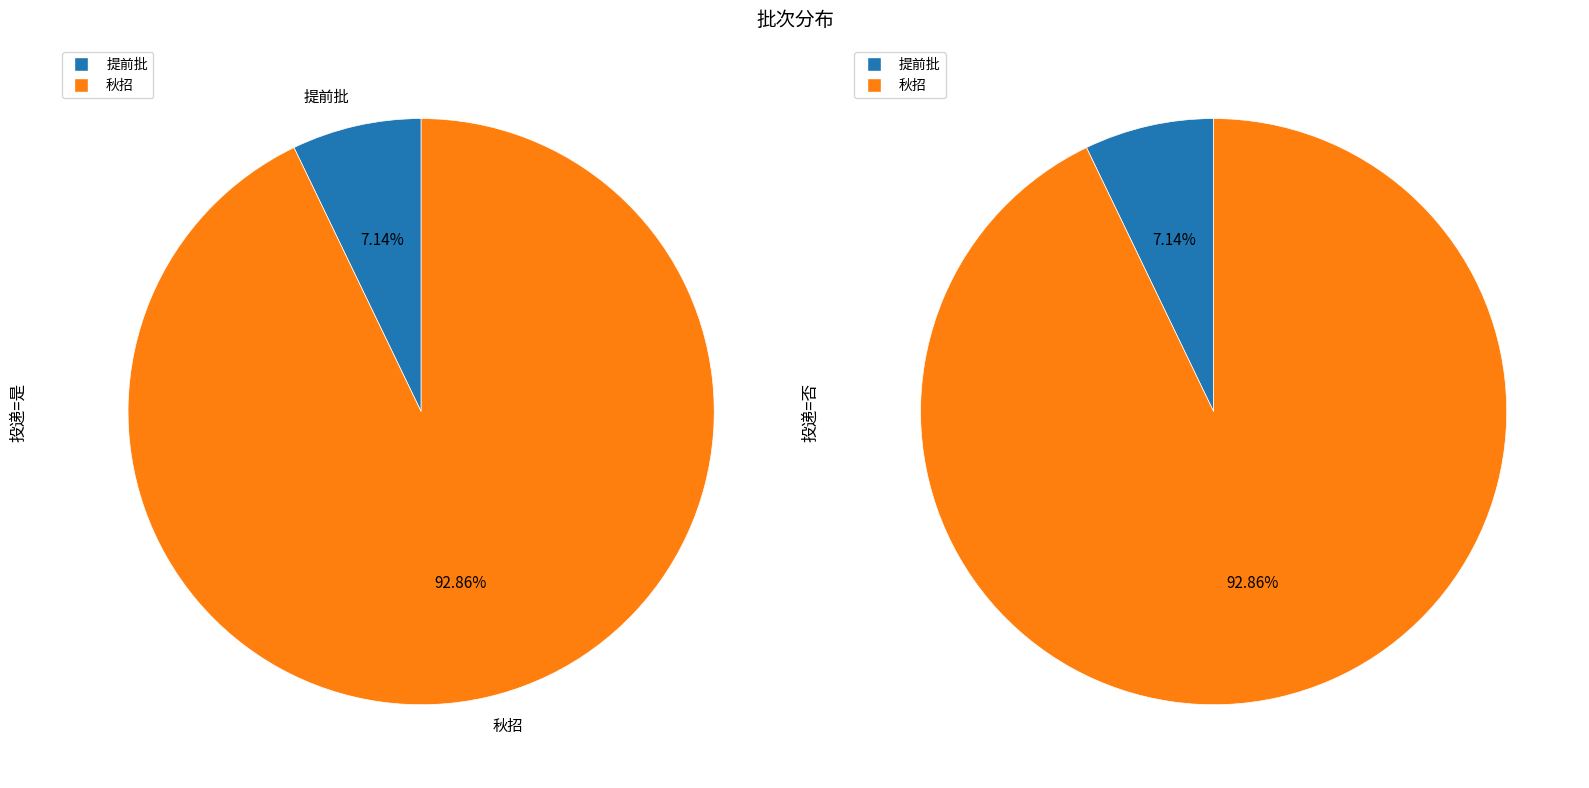

What percentage is NOT represented by 提前批?

92.9%